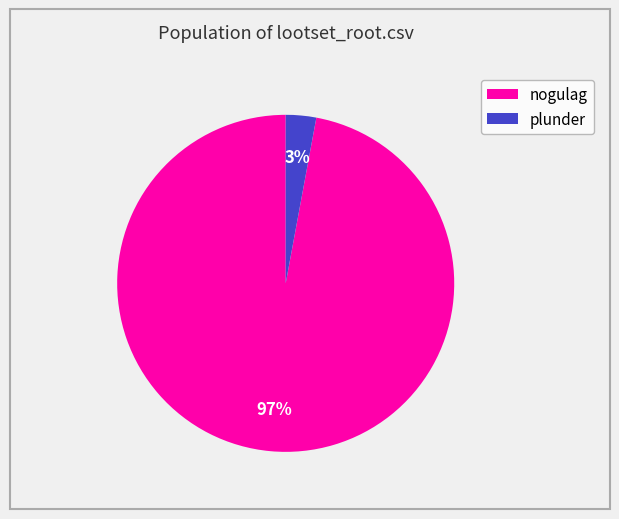

Which slice is the largest?

nogulag